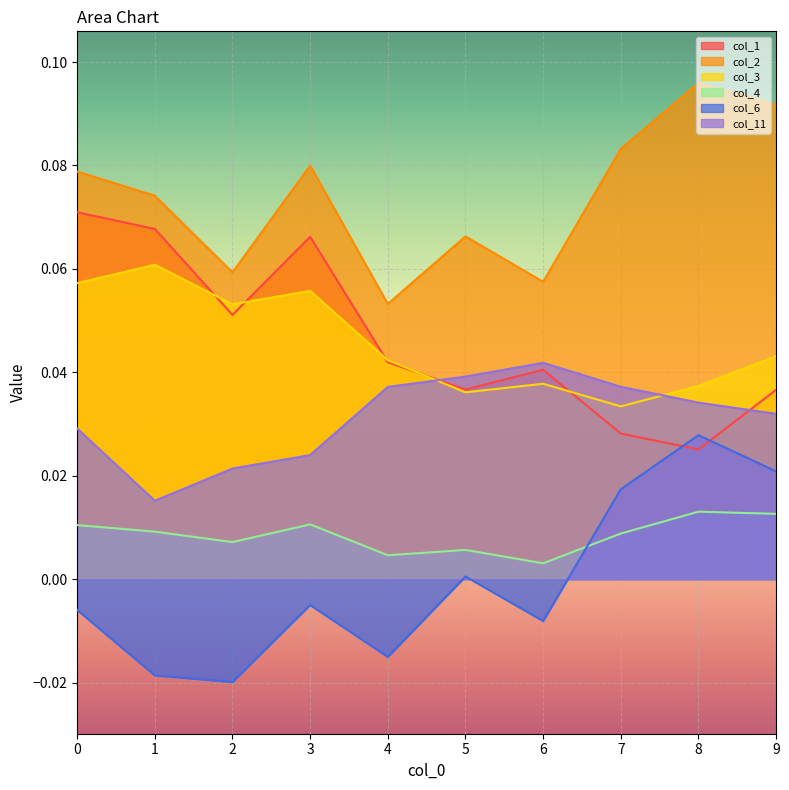

Between 2 and 8, which series saw the biggest shift?

col_6